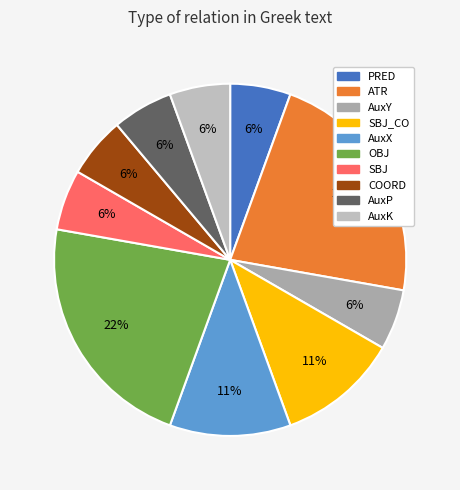

Is there a majority slice in this chart?

No